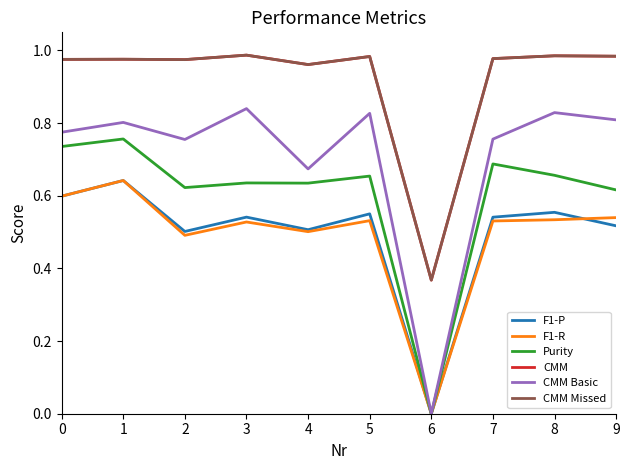

Is the value of CMM Missed at 7 greater than the value of Purity at 0?

Yes